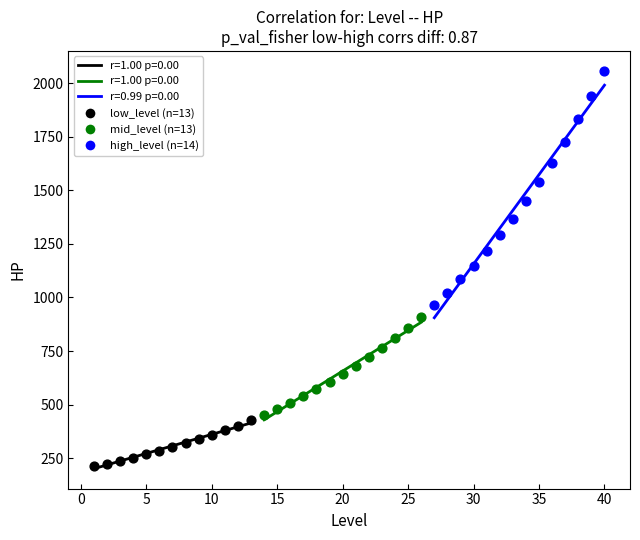

Which series reaches the minimum Y coordinate?

low_level (n=13)